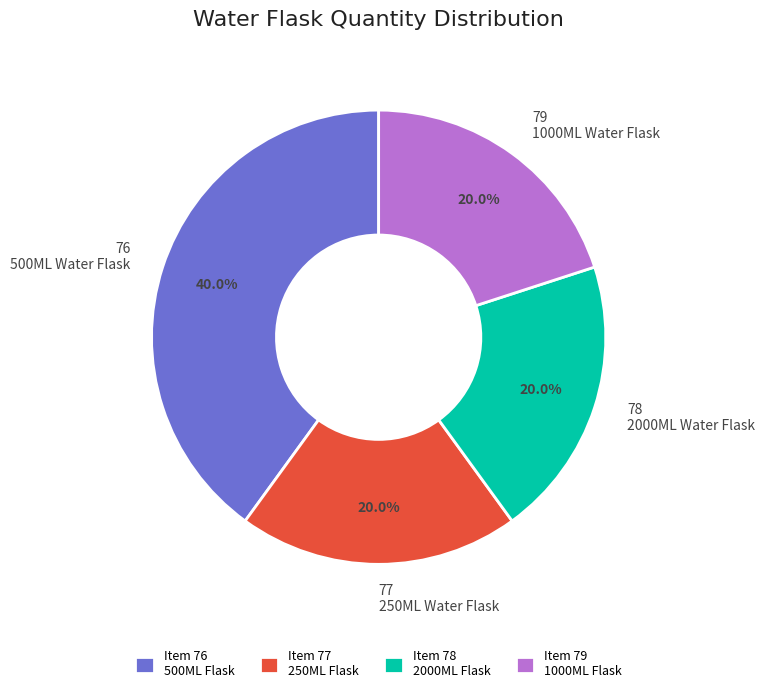

To the nearest percent, what is the average slice percentage?

25%